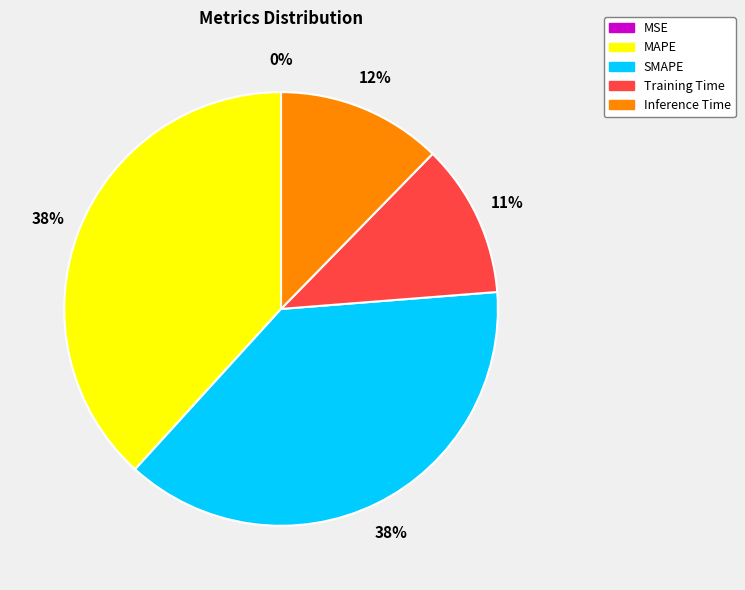

Is SMAPE the majority of the pie?

No